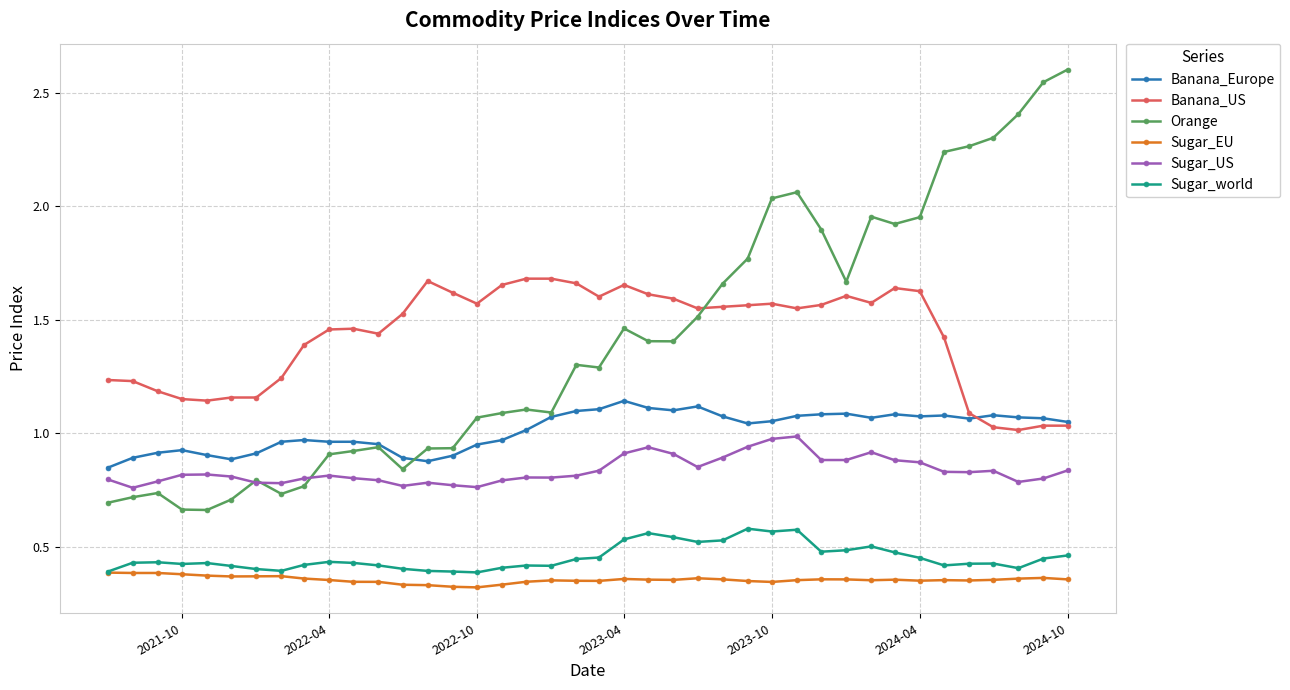

What is the highest value of the Orange series?

2.6